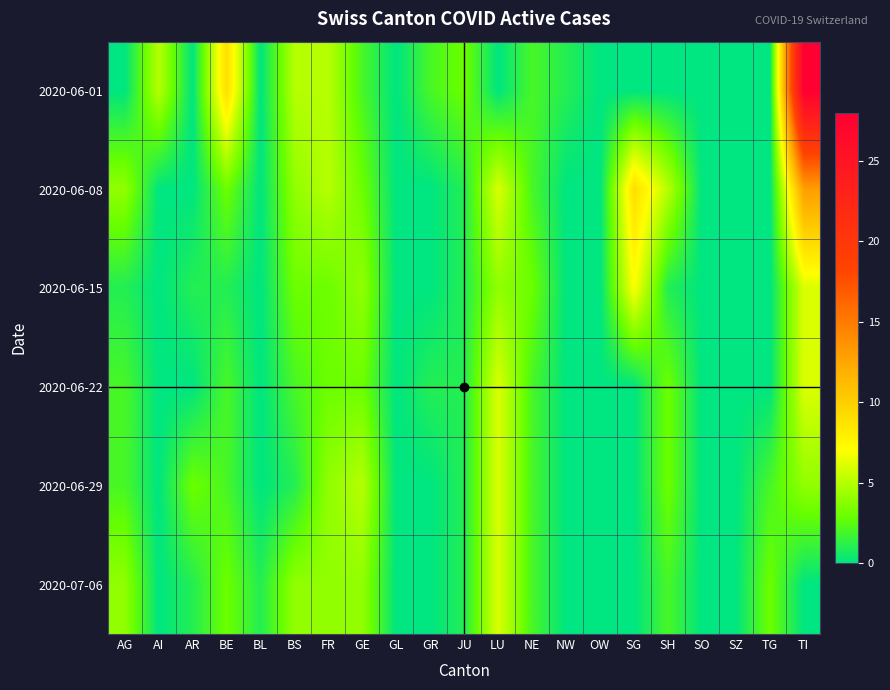

Which has a higher value, BS or GR?

BS